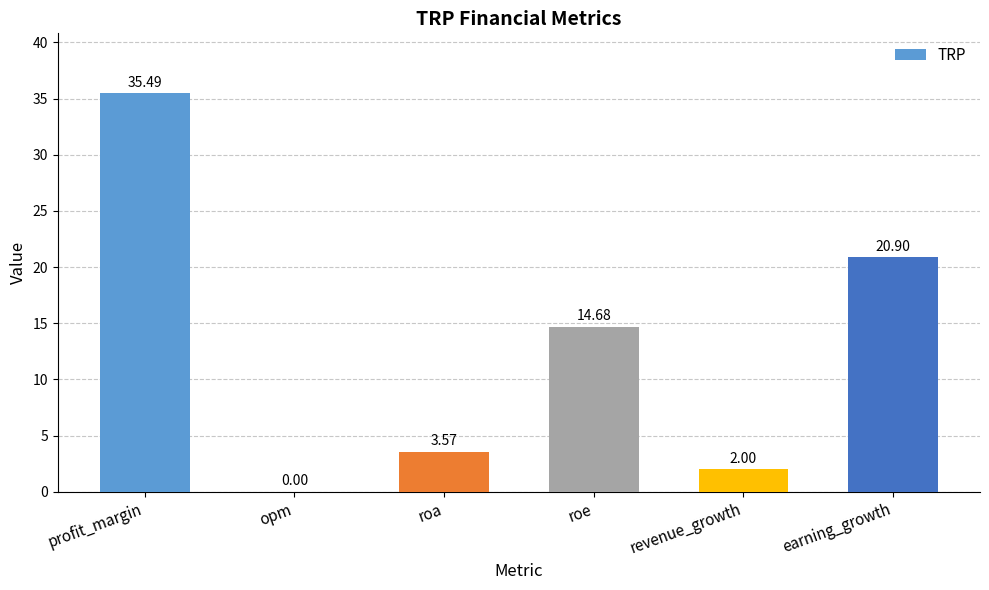

Read the value at profit_margin.

35.5